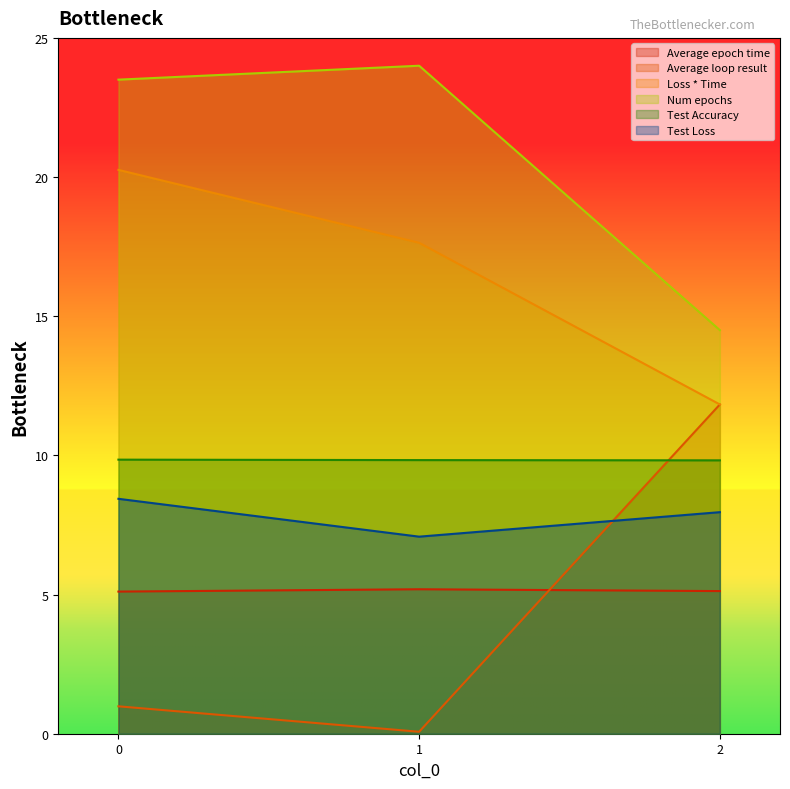

The Test Loss series shows 7.1 at 1. True or false?

True